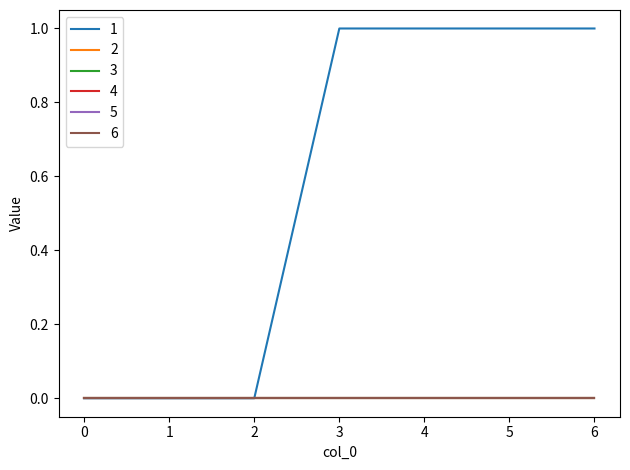

Between 6 and 4, which is larger?

6